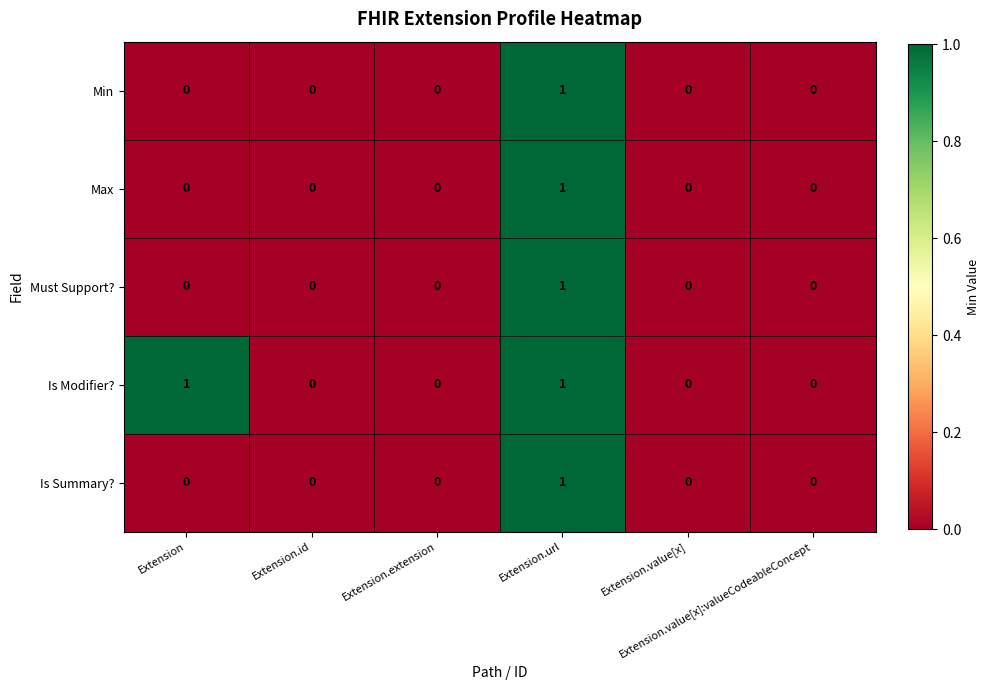

How many data points does each series have?

6